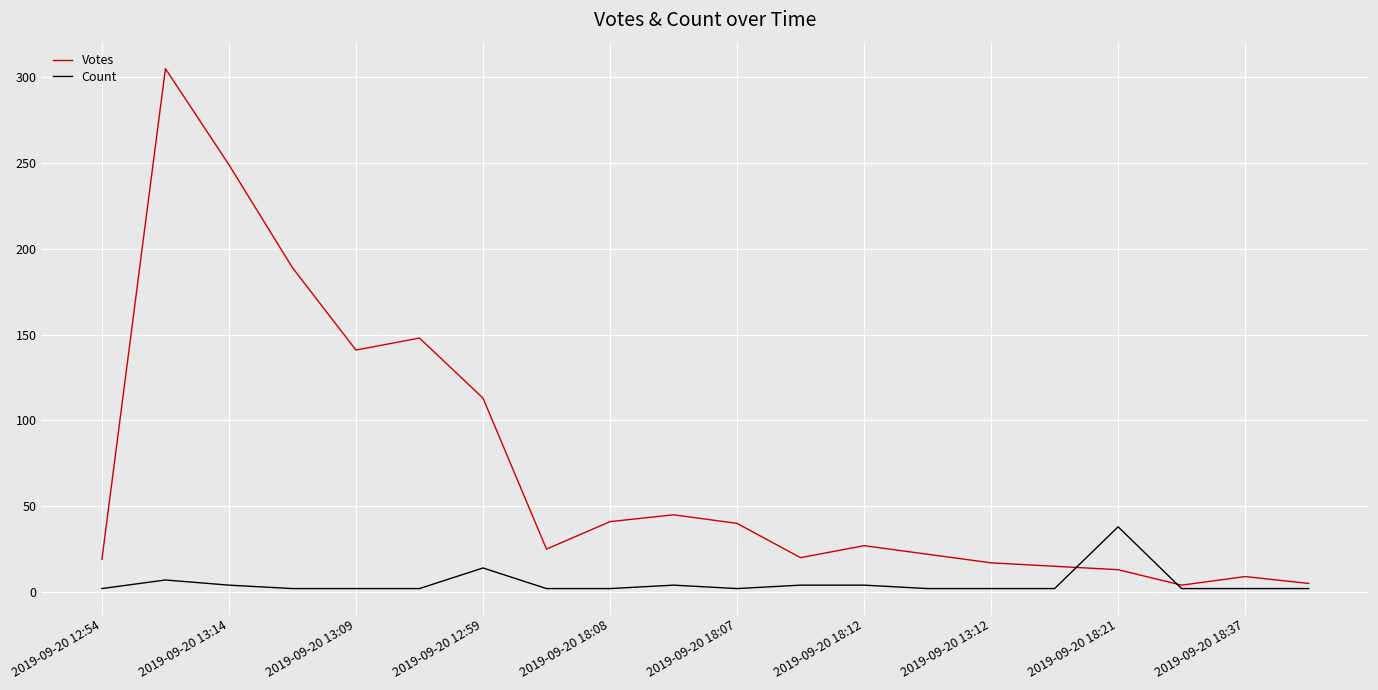

Which series has the largest range (max minus min)?

Votes